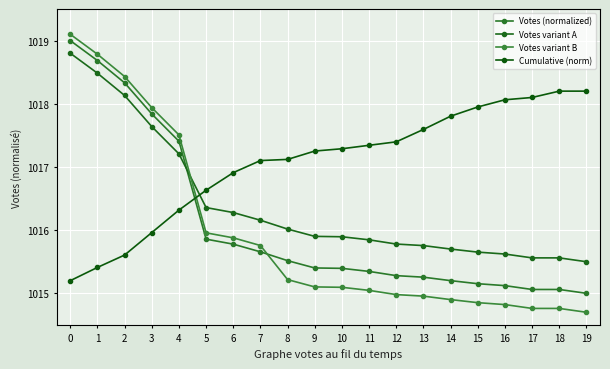

Count the number of data series in this chart.

4